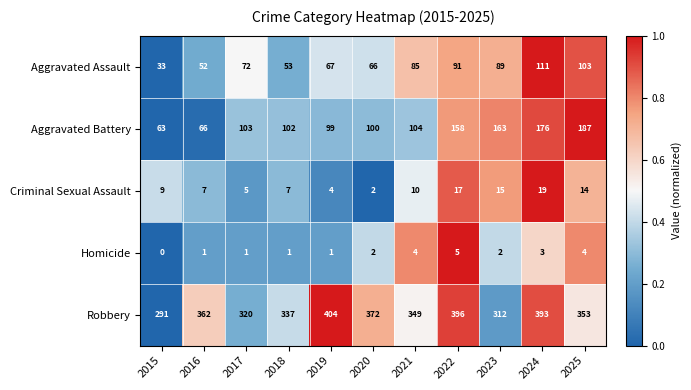

Which series has the widest spread of values?

Aggravated Battery